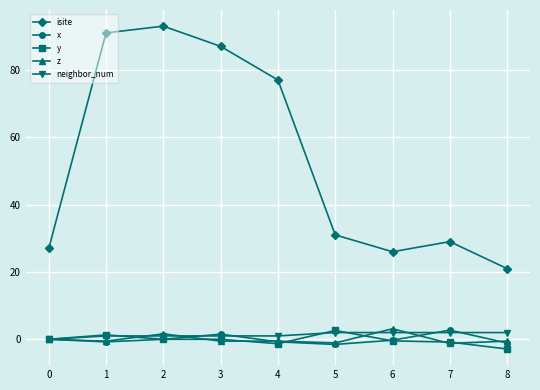

True or false: x has more than 0 points higher than both neighbors.

True